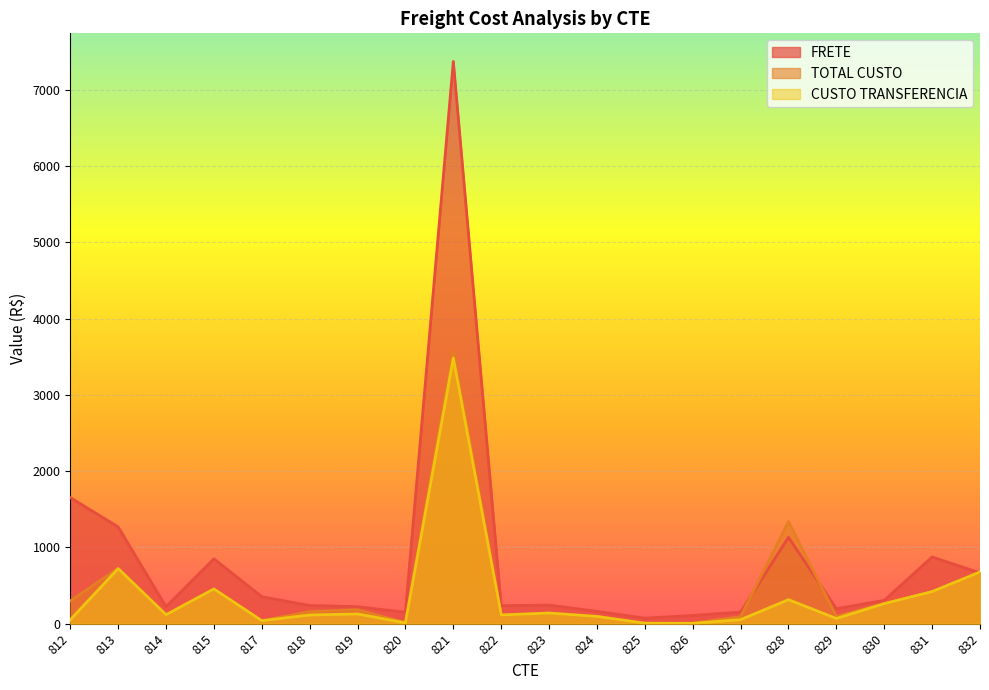

List the series in order of their peak value, lowest first.

CUSTO TRANSFERENCIA, TOTAL CUSTO, FRETE